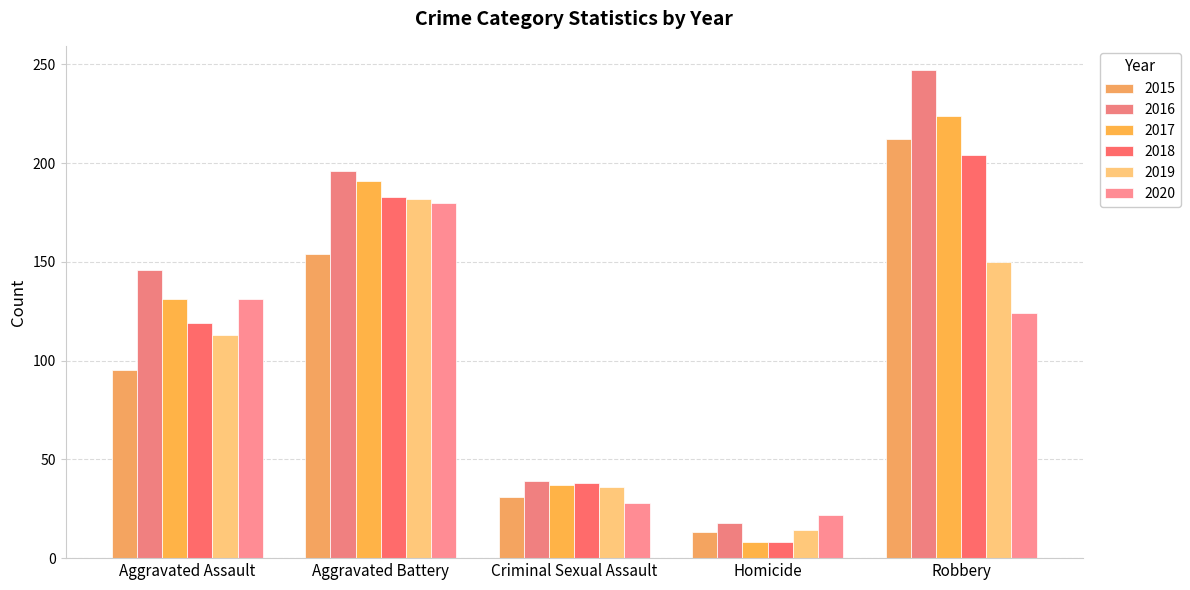

Reading left to right, extract all data points from this chart.

2015: Aggravated Assault=95	Aggravated Battery=154	Criminal Sexual Assault=31	Homicide=13	Robbery=212
2016: Aggravated Assault=146	Aggravated Battery=196	Criminal Sexual Assault=39	Homicide=18	Robbery=247
2017: Aggravated Assault=131	Aggravated Battery=191	Criminal Sexual Assault=37	Homicide=8	Robbery=224
2018: Aggravated Assault=119	Aggravated Battery=183	Criminal Sexual Assault=38	Homicide=8	Robbery=204
2019: Aggravated Assault=113	Aggravated Battery=182	Criminal Sexual Assault=36	Homicide=14	Robbery=150
2020: Aggravated Assault=131	Aggravated Battery=180	Criminal Sexual Assault=28	Homicide=22	Robbery=124